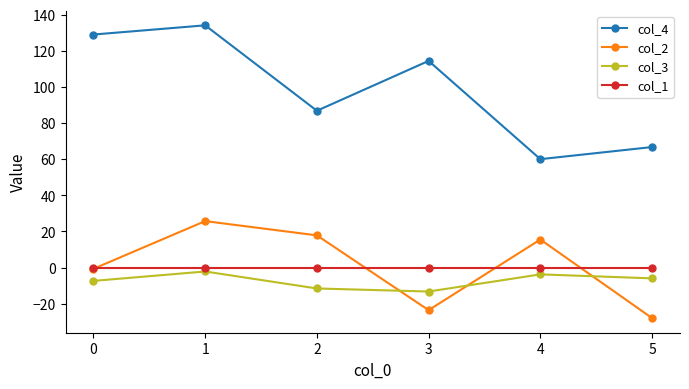

What is the average value of the col_3 series?

-7.4